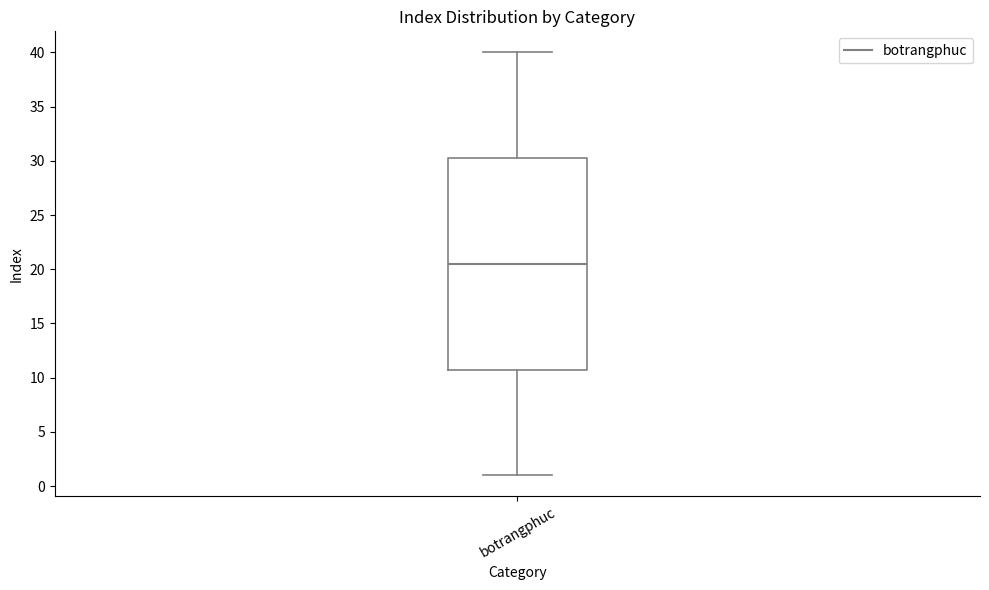

Where does the median line of the box for botrangphuc sit on the y-axis? The values are not printed on the chart, so give them approximately, as read against the axis.

20.5